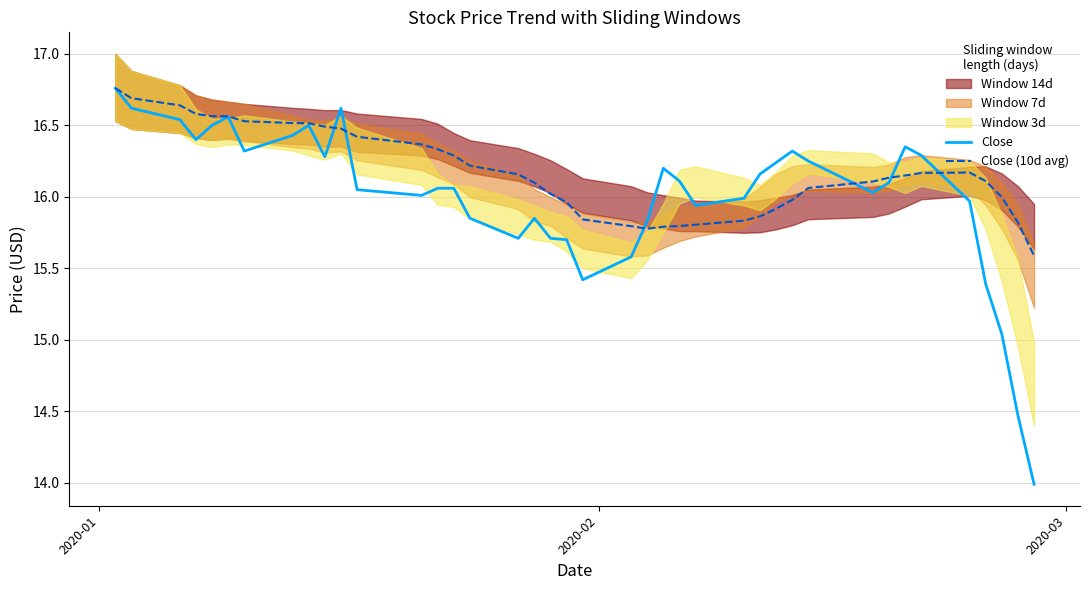

Which series has the widest spread of values?

Close